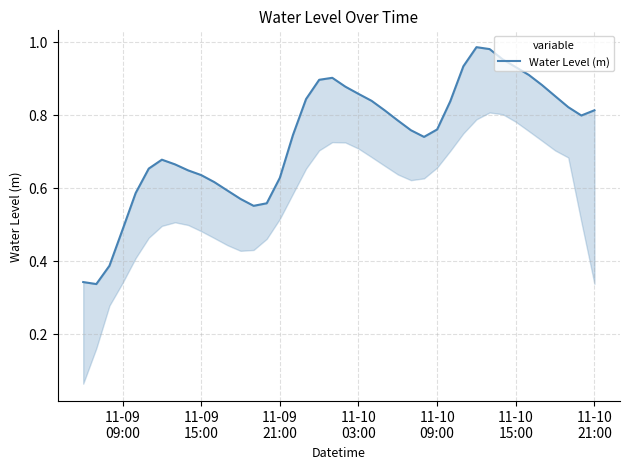

What is the average value?

0.7